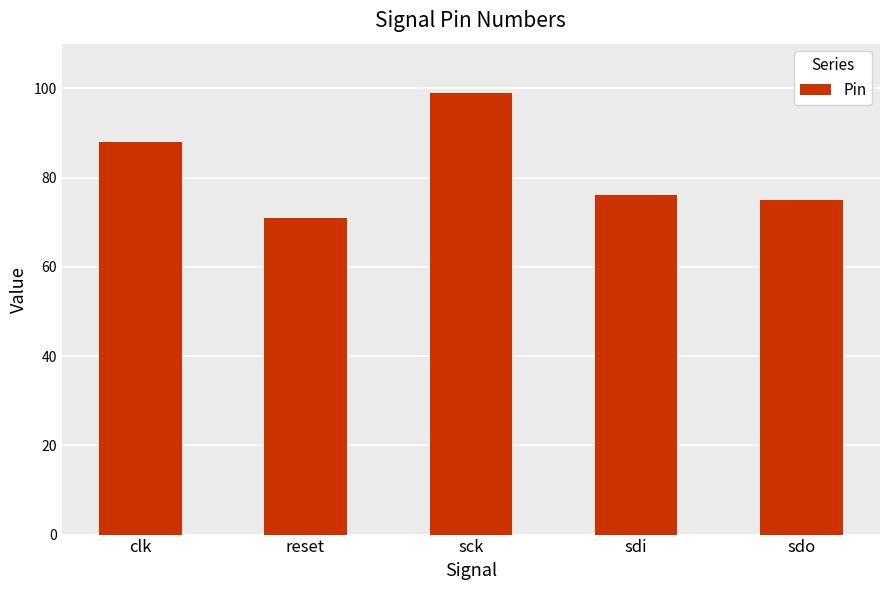

At which category does the chart reach its minimum across all series?

reset